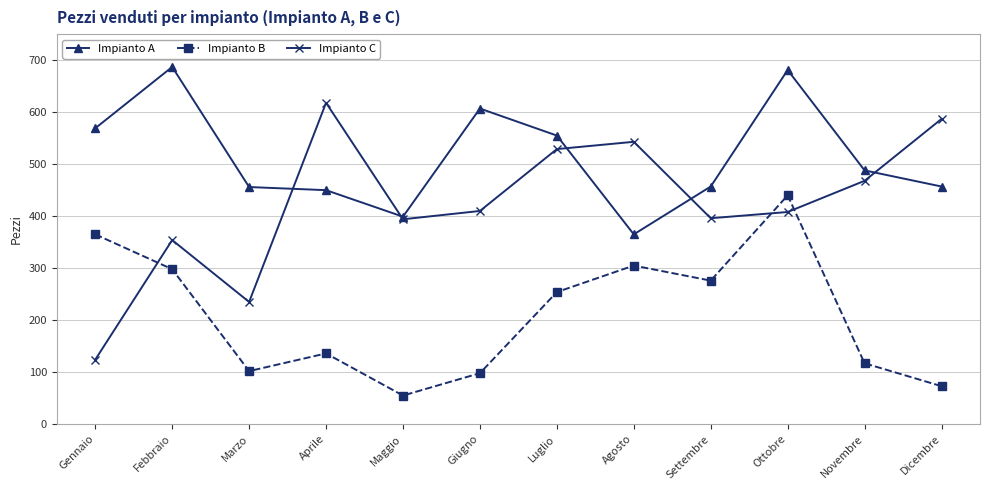

The Impianto A series shows 450 at Aprile. True or false?

True